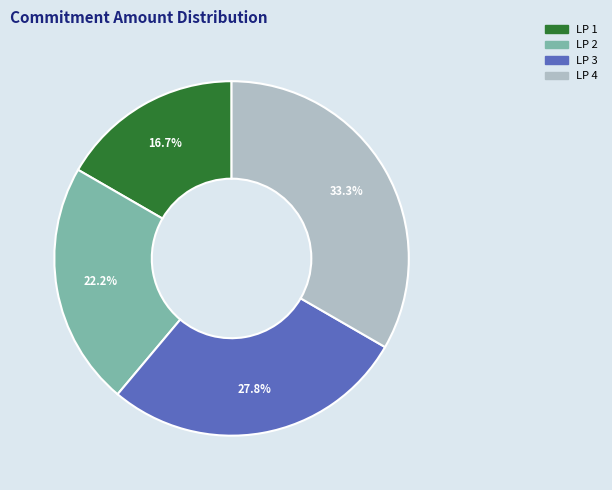

To the nearest percent, what portion does LP 1 represent?

17%